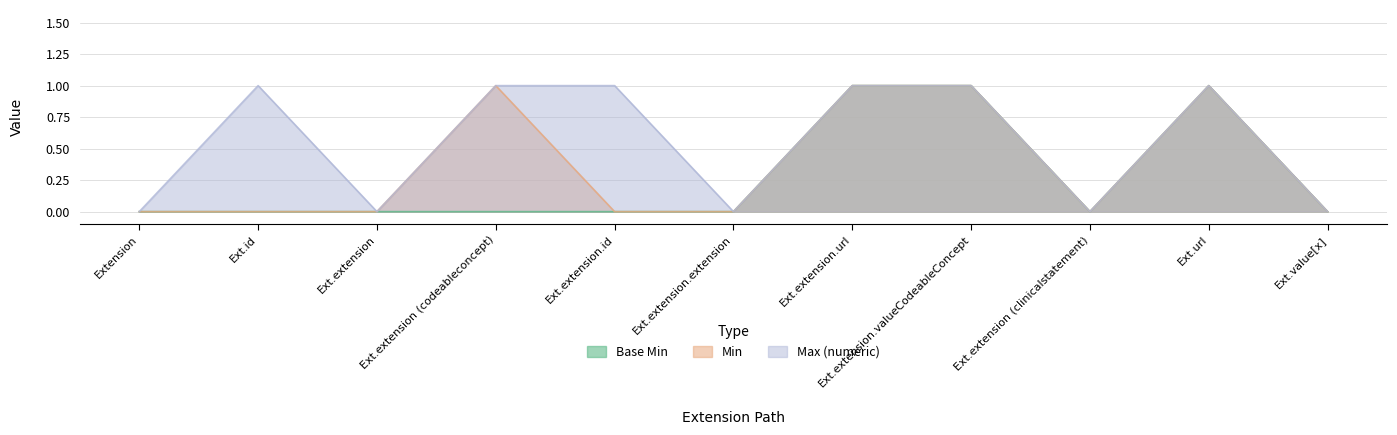

True or false: Max (numeric) and Min cross at least once.

False